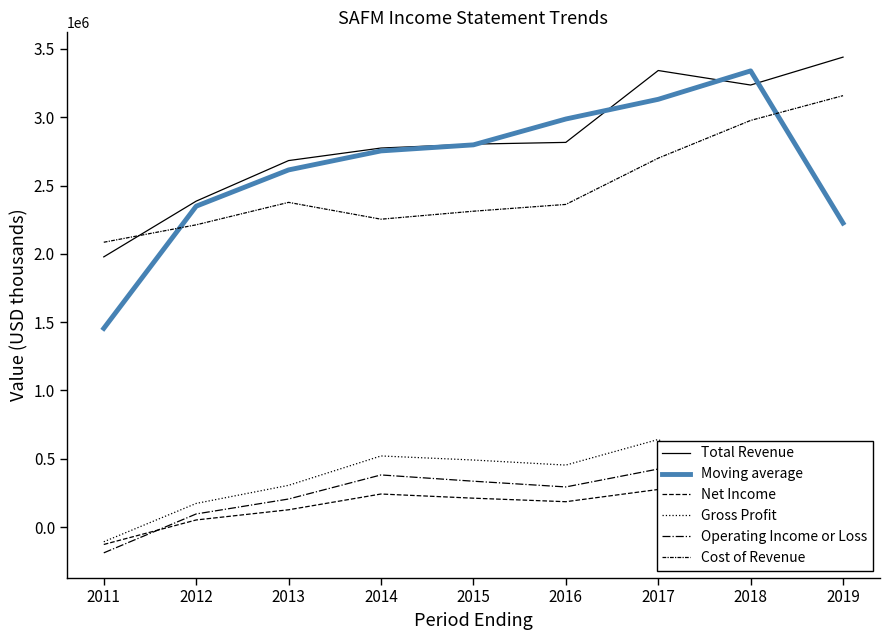

Is the value of Operating Income or Loss at 2015 greater than the value of Net Income at 2018?

Yes